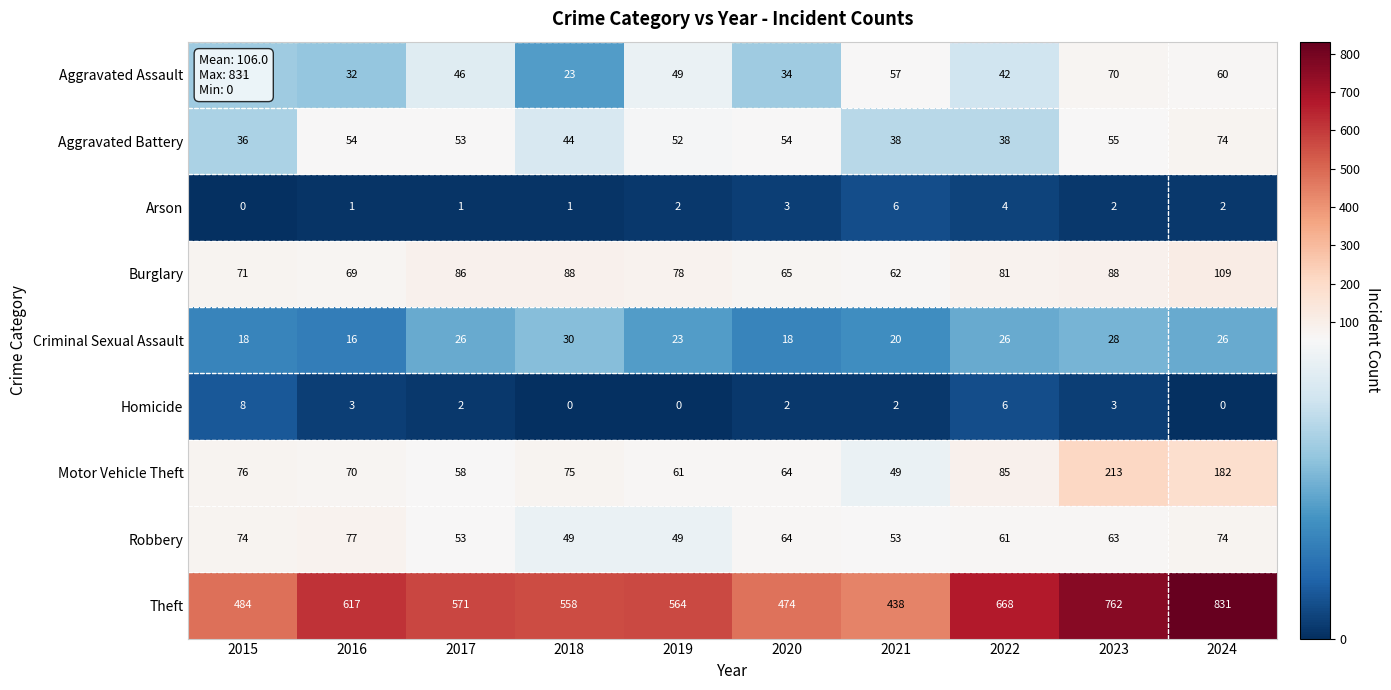

Count the Criminal Sexual Assault values in the range 18 to 26.

7